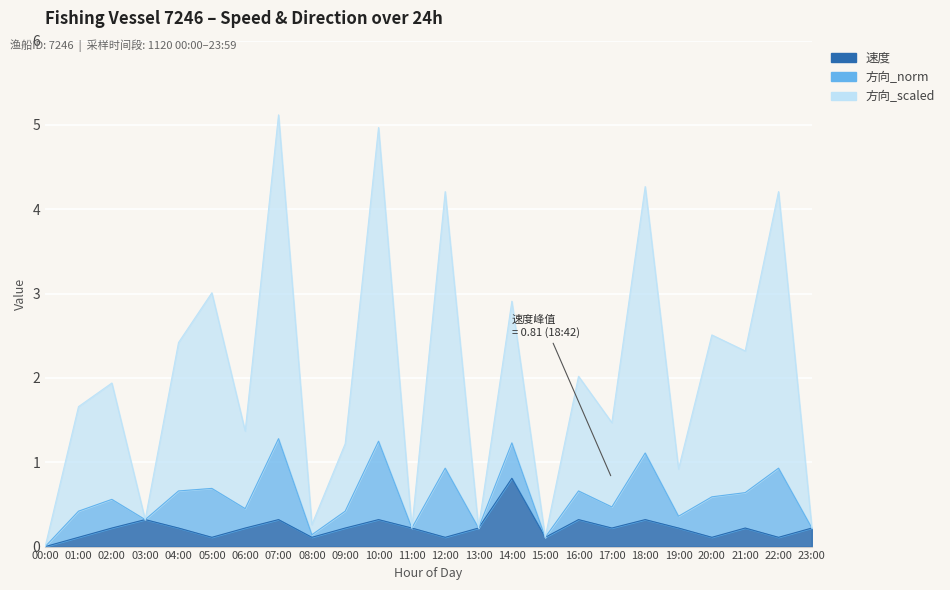

True or false: 速度 has a value of 0.2 at 17:00.

True